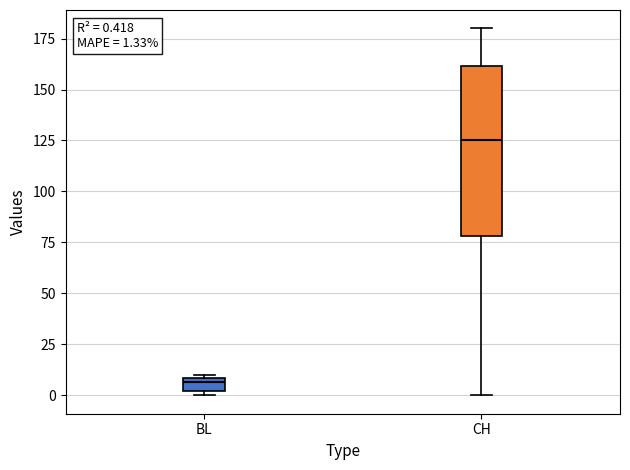

Which box is the tallest, from its lower edge to its upper edge?

CH